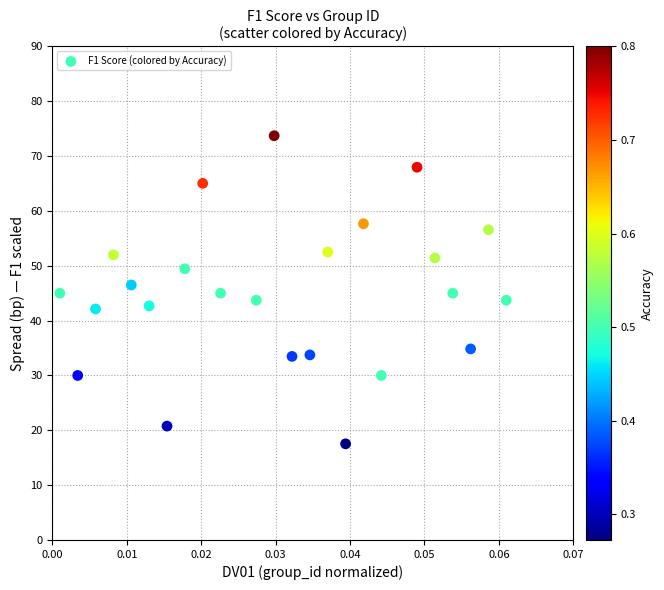

How many data points are displayed?

24